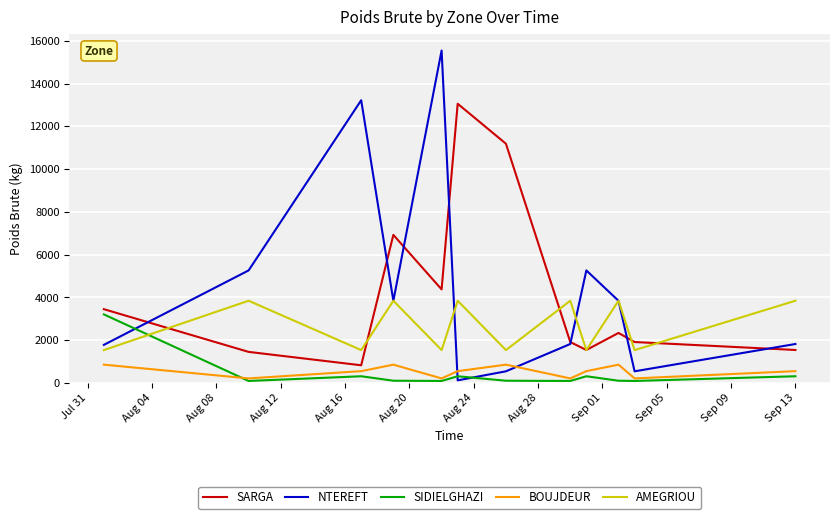

Count the BOUJDEUR values in the range 212 to 855.

12